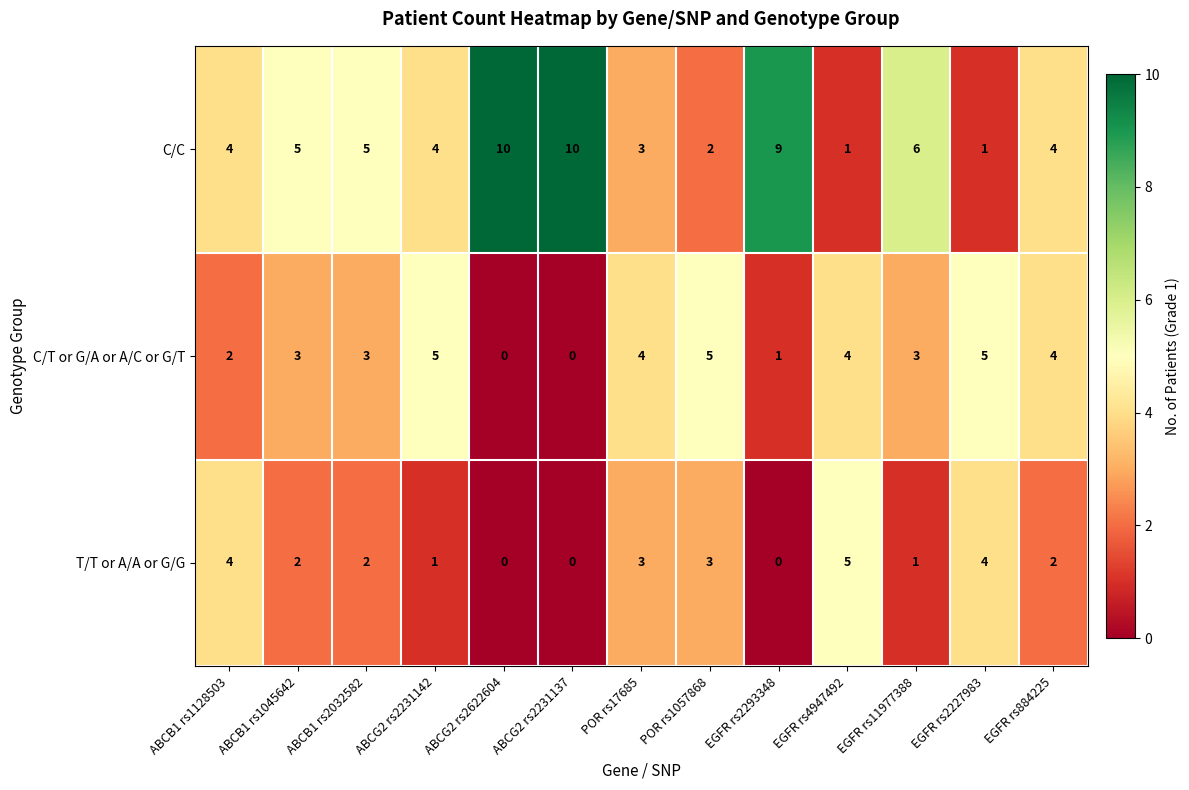

Where is C/T or G/A or A/C or G/T nearest to the value 2?

ABCB1 rs1128503